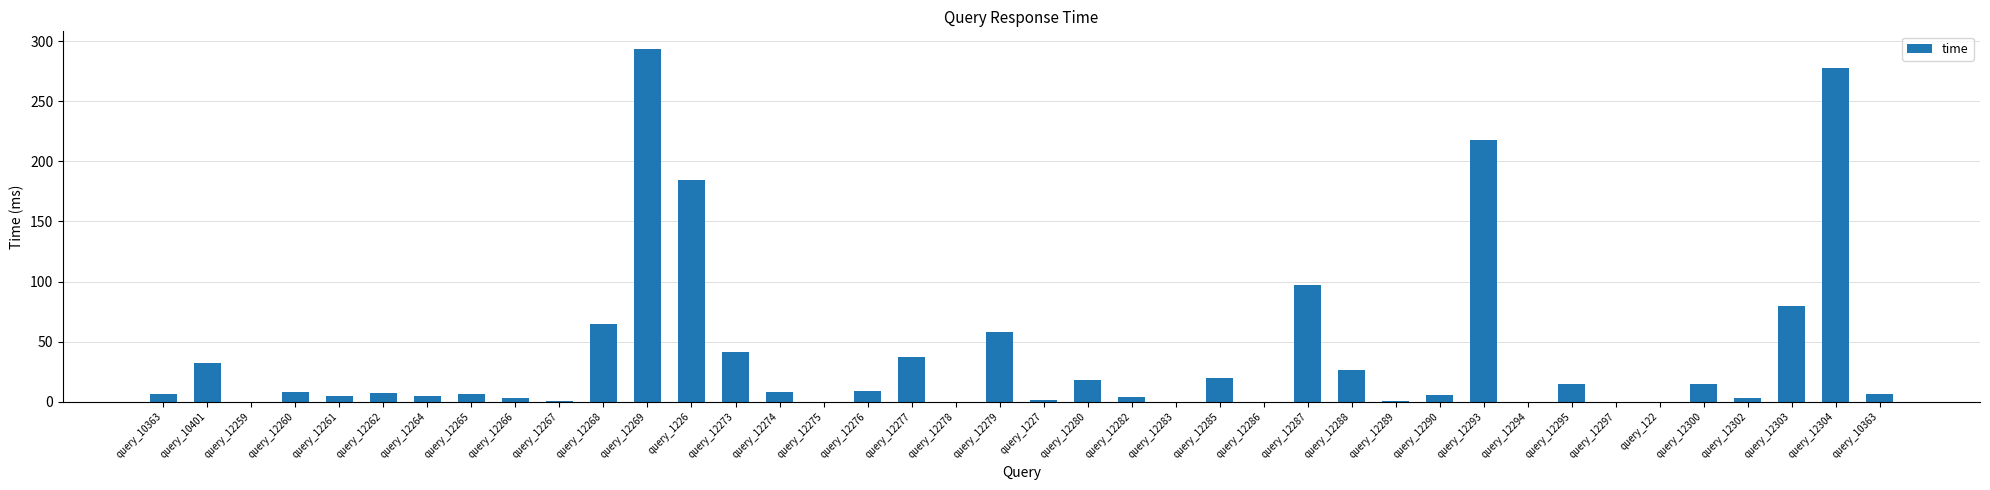

Rank the categories by value from highest to lowest.

query_12269, query_12304, query_12293, query_1226, query_12287, query_12303, query_12268, query_12279, query_12273, query_12277, query_10401, query_12288, query_12285, query_12280, query_12295, query_12300, query_12276, query_12260, query_12274, query_12262, query_10363, query_10363, query_12265, query_12290, query_12261, query_12264, query_12282, query_12302, query_12266, query_1227, query_12267, query_12289, query_12286, query_12275, query_12283, query_12297, query_12294, query_122, query_12259, query_12278